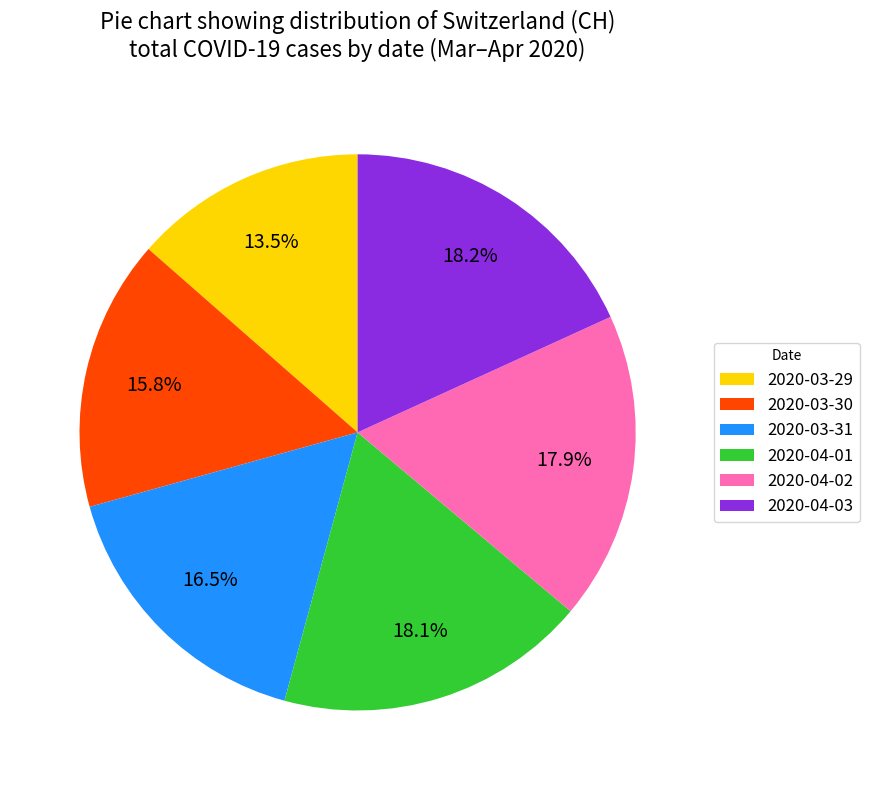

Between 2020-03-29 and 2020-03-30, which is larger?

2020-03-30